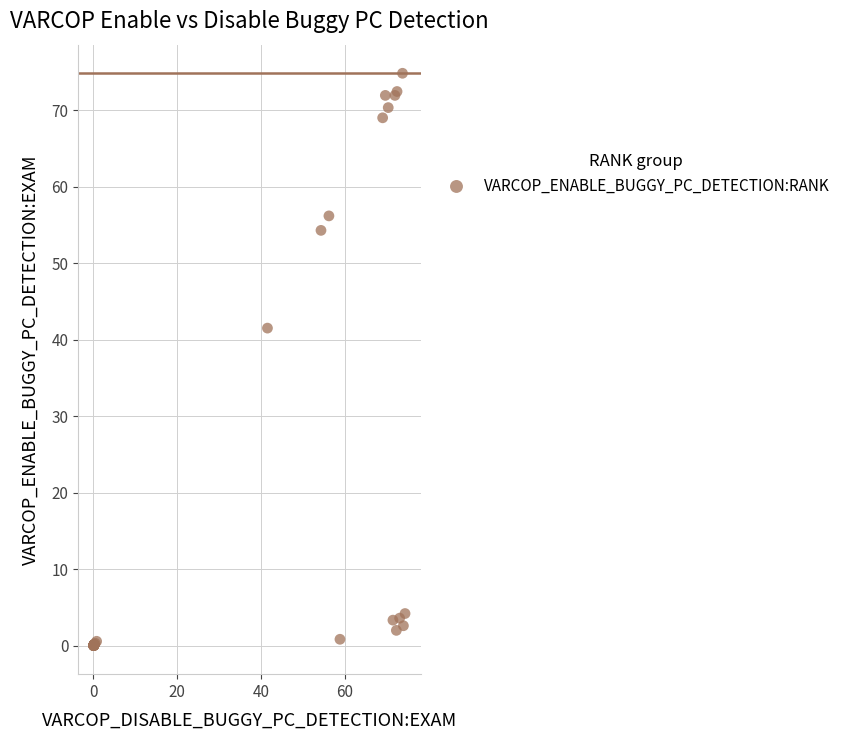

What Y value in the scatter plot is closest to 37?

41.5